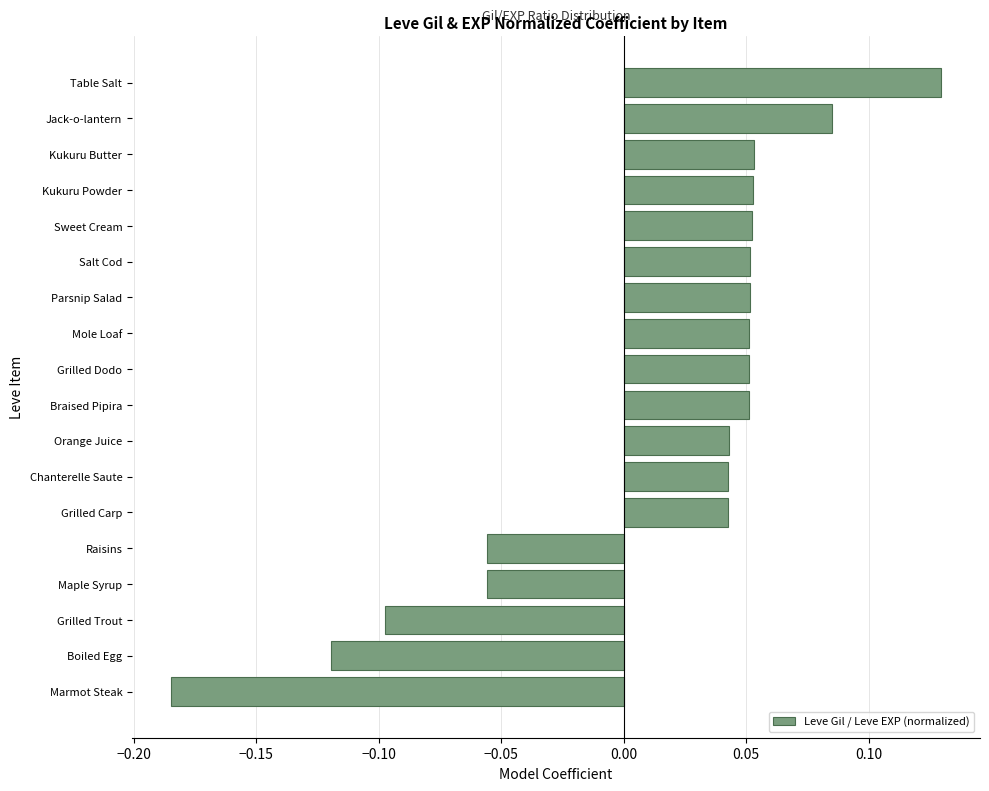

The chart shows a value of -0.1 at Maple Syrup. True or false?

True